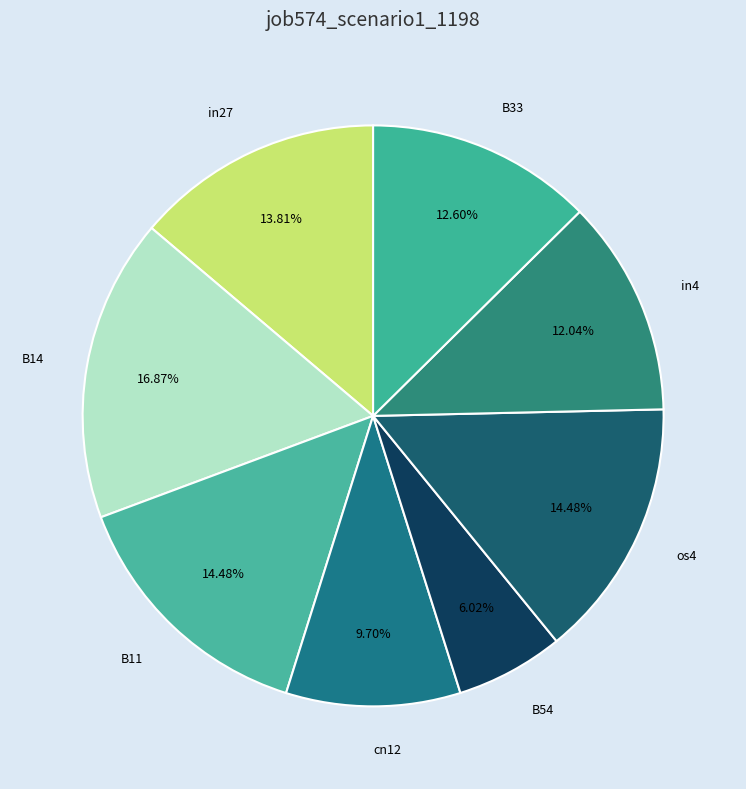

Is it true that cn12 is 10% of the pie?

True